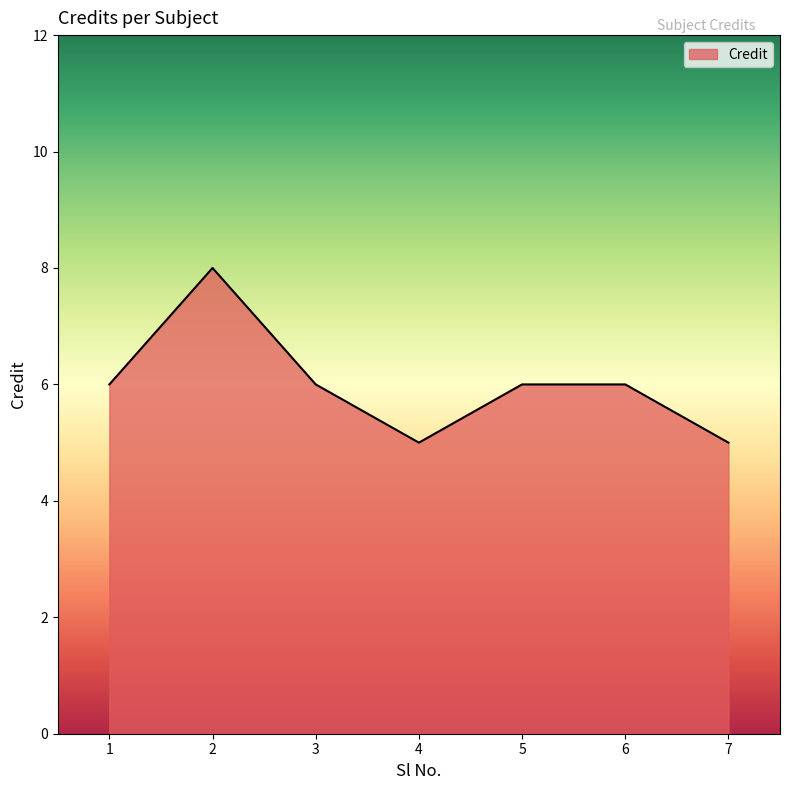

Is it true that the value at 5 is 9?

False